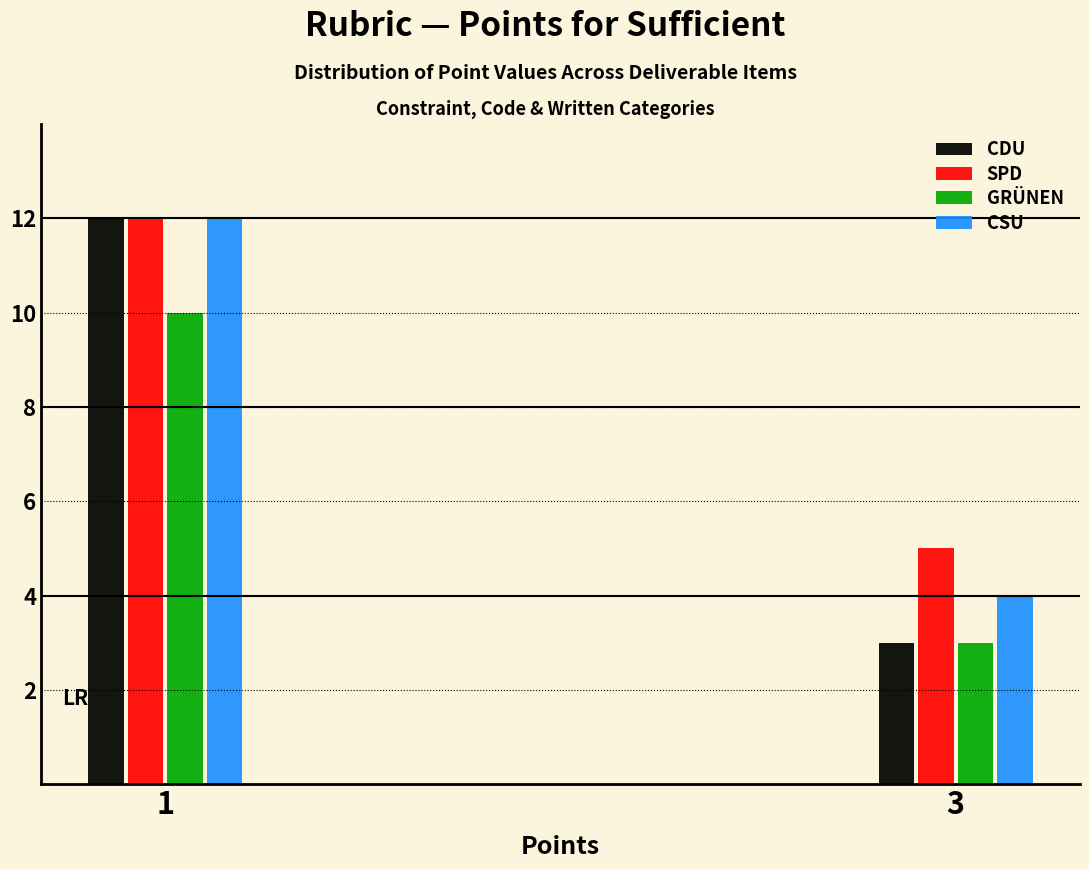

Reading left to right, extract all data points from this chart.

CDU: 1=12	3=3
SPD: 1=12	3=5
GRÜNEN: 1=10	3=3
CSU: 1=12	3=4